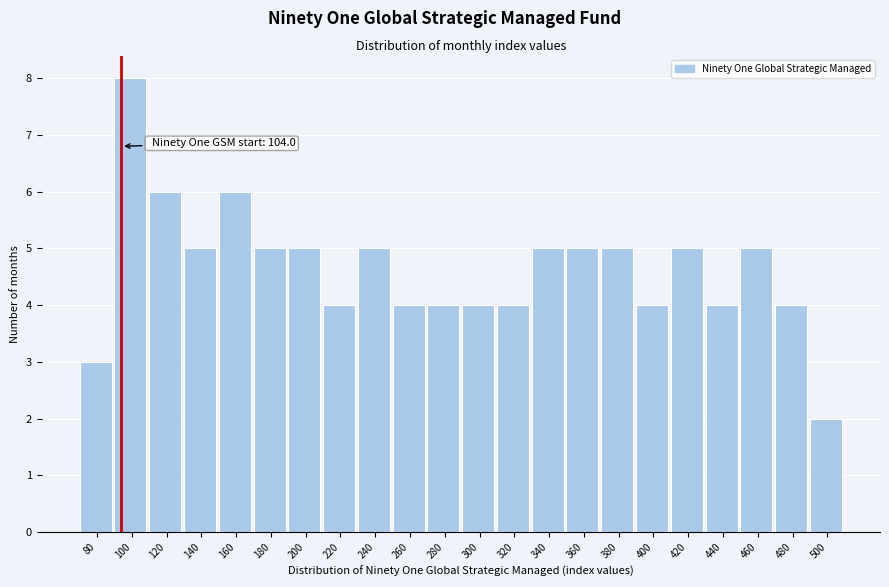

Reading right to left, list all the values displayed in this chart.

500=2	480=4	460=5	440=4	420=5	400=4	380=5	360=5	340=5	320=4	300=4	280=4	260=4	240=5	220=4	200=5	180=5	160=6	140=5	120=6	100=8	80=3